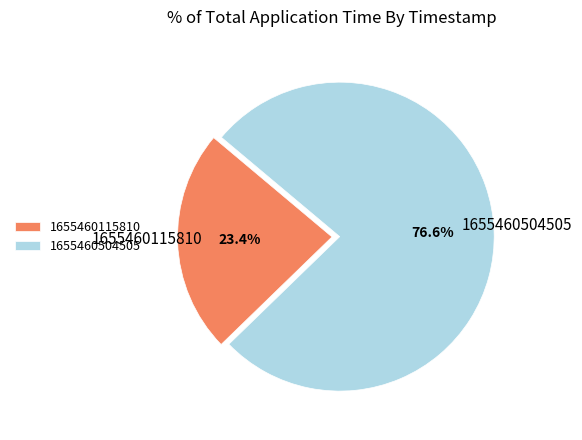

What percentage is the 1655460115810 slice, to the nearest percent?

23%